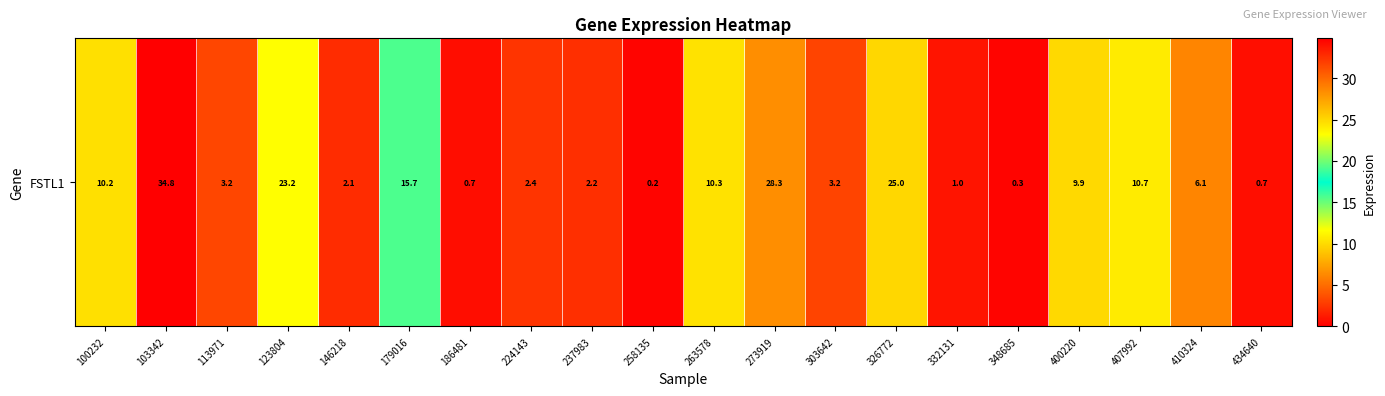

What is the difference between the maximum and minimum values?

34.6